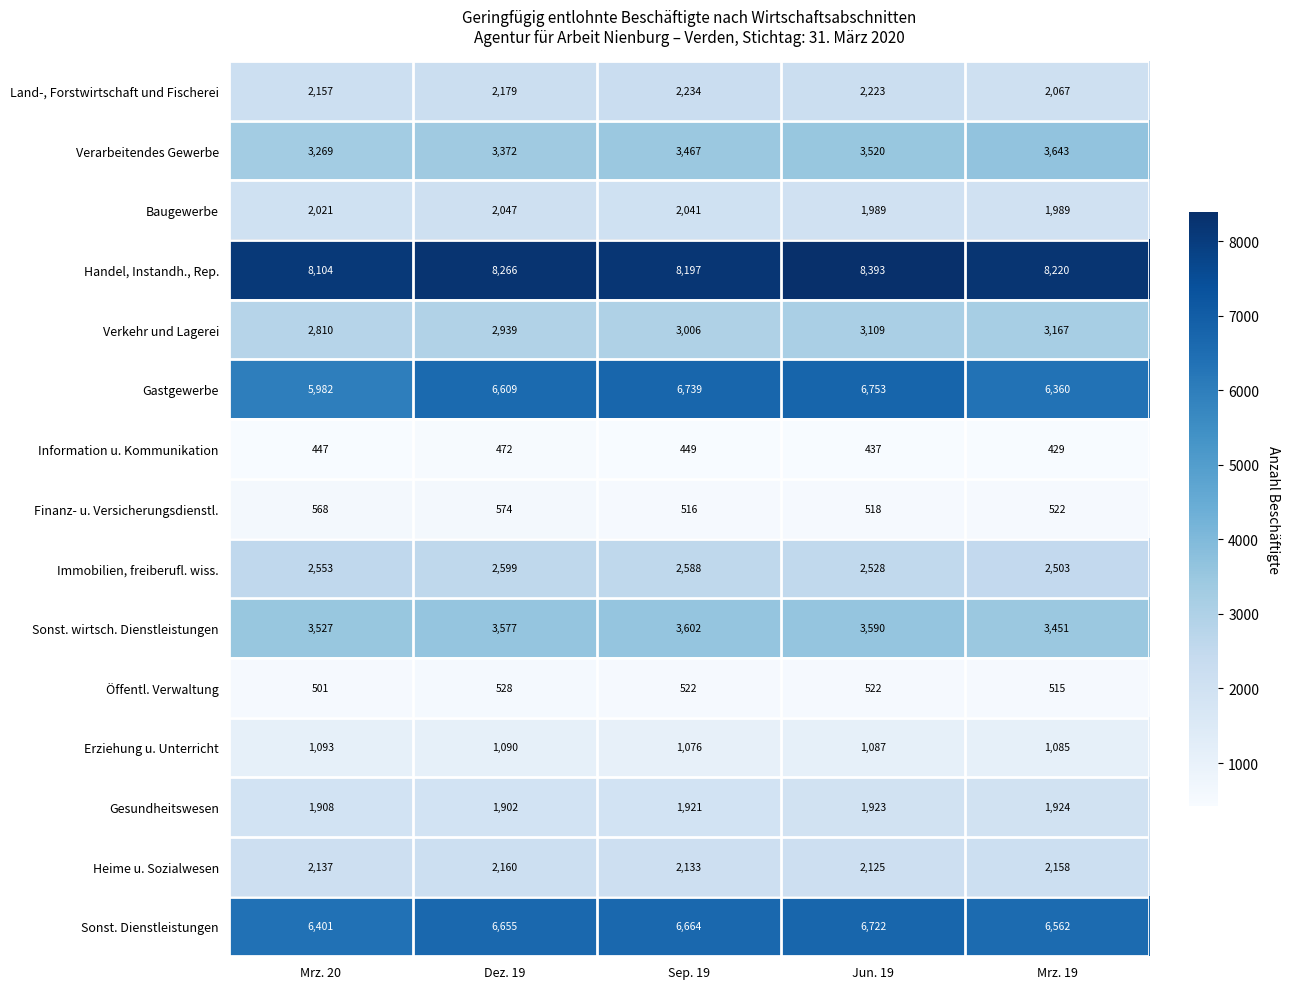

Count the number of data series in this chart.

15